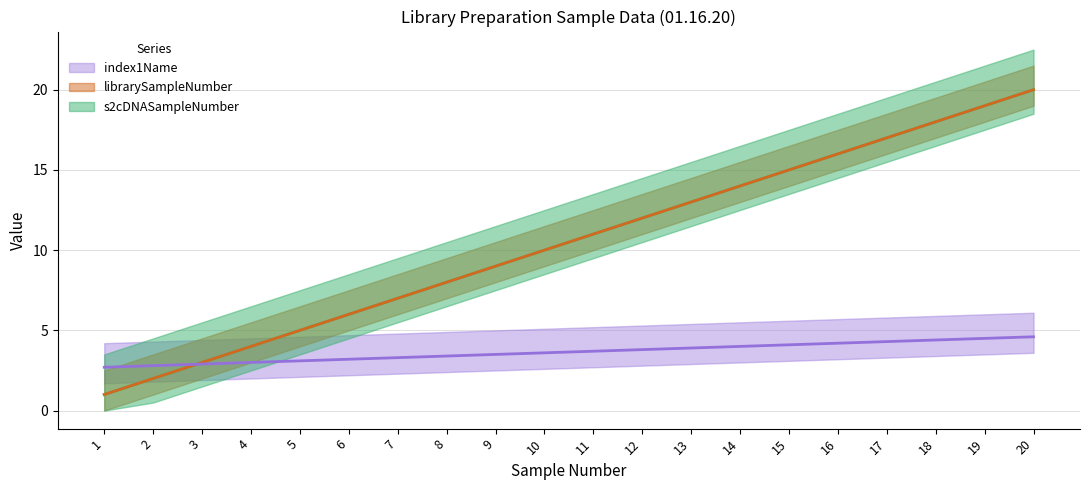

Is this an area chart (filled region under the line)?

No